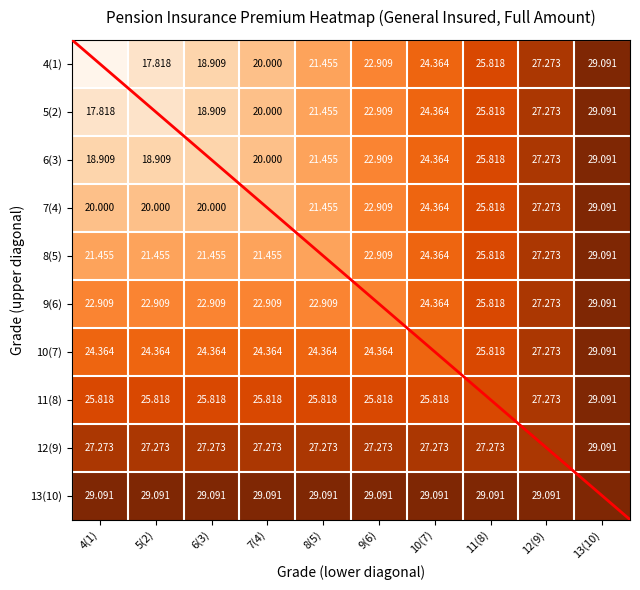

Is it true that 6(3) equals 27273.0 at 12(9)?

True